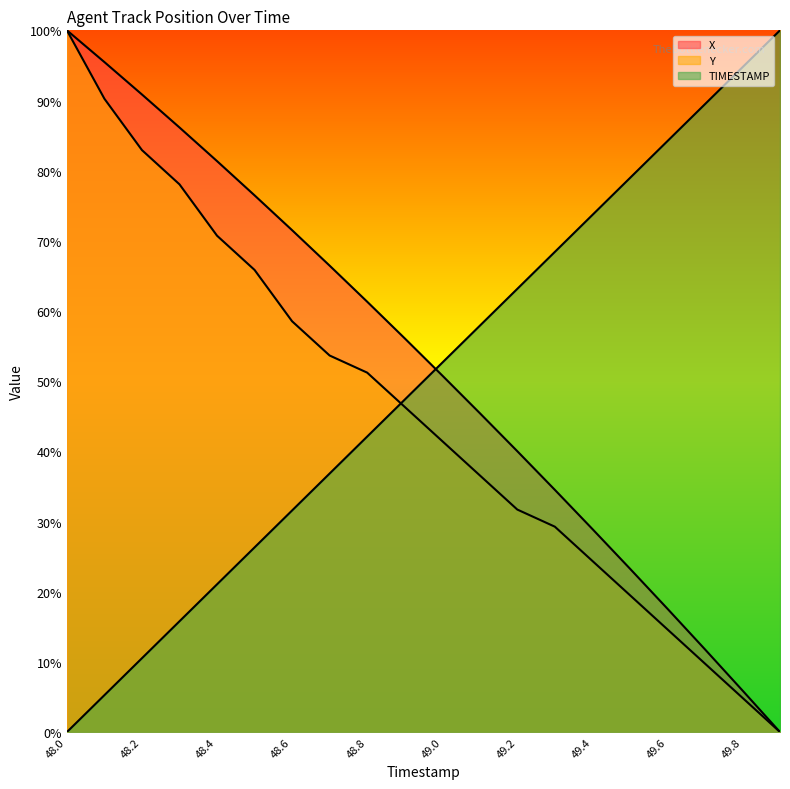

The X series shows 7.9 at 49.7. True or false?

False